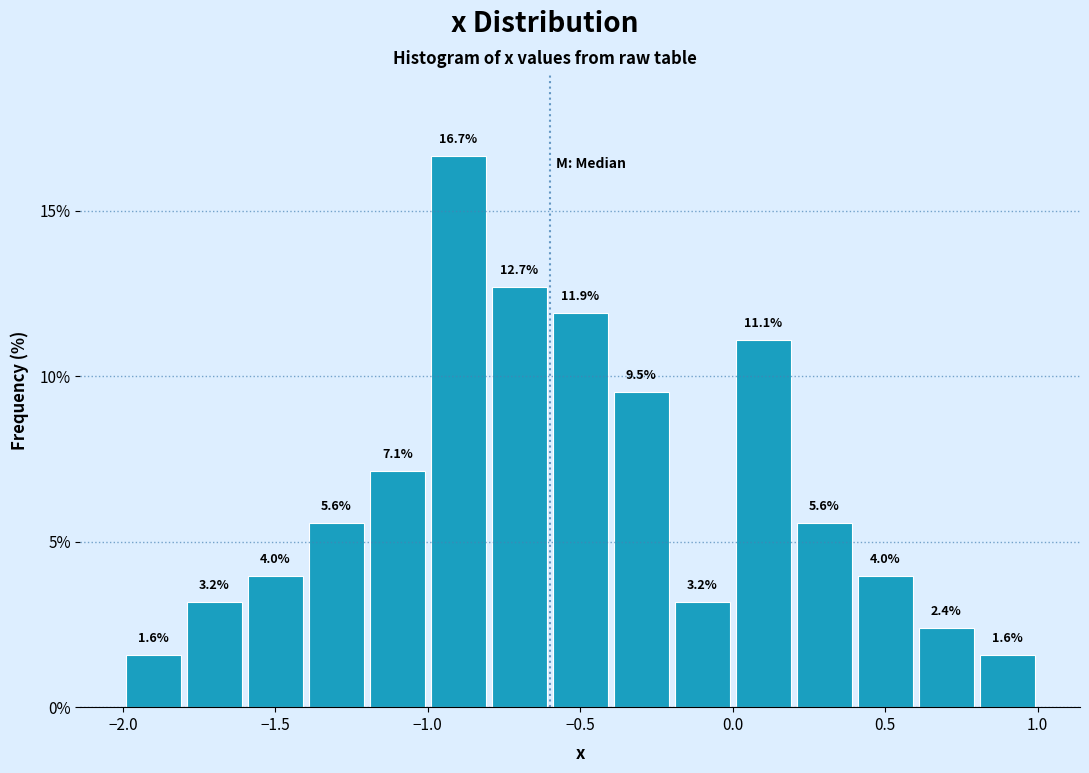

Reading left to right, list every bar in this chart as the range it spans on the x-axis followed by its height.

-2.0 to -1.8: 1.6
-1.8 to -1.6: 3.2
-1.6 to -1.4: 4.0
-1.4 to -1.2: 5.6
-1.2 to -1.0: 7.1
-1.0 to -0.8: 16.7
-0.8 to -0.6: 12.7
-0.6 to -0.4: 11.9
-0.4 to -0.2: 9.5
-0.2 to 0.0: 3.2
0.0 to 0.2: 11.1
0.2 to 0.4: 5.6
0.4 to 0.6: 4.0
0.6 to 0.8: 2.4
0.8 to 1.0: 1.6